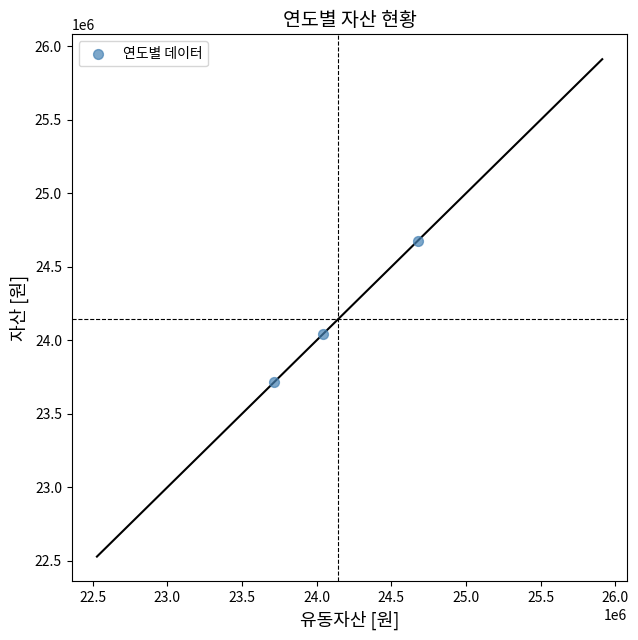

What is the average X value?

24145741